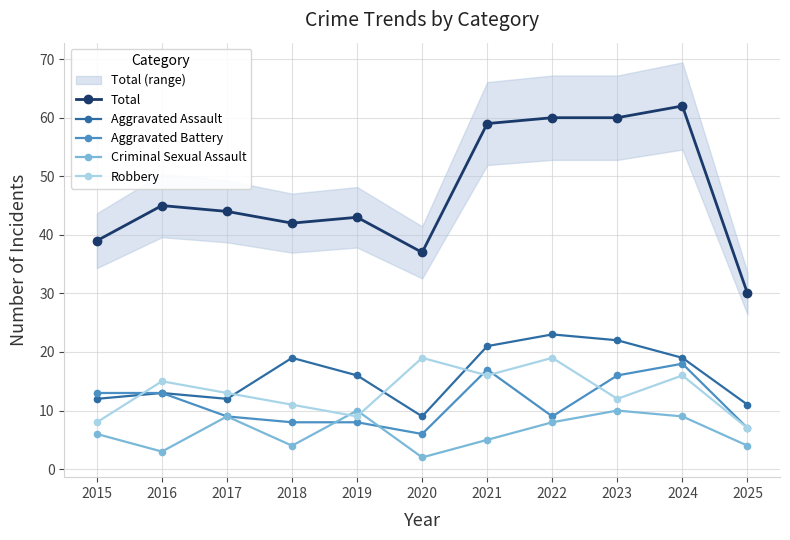

List the labels in order of Criminal Sexual Assault value, smallest first.

2020, 2016, 2018, 2025, 2021, 2015, 2022, 2017, 2024, 2019, 2023